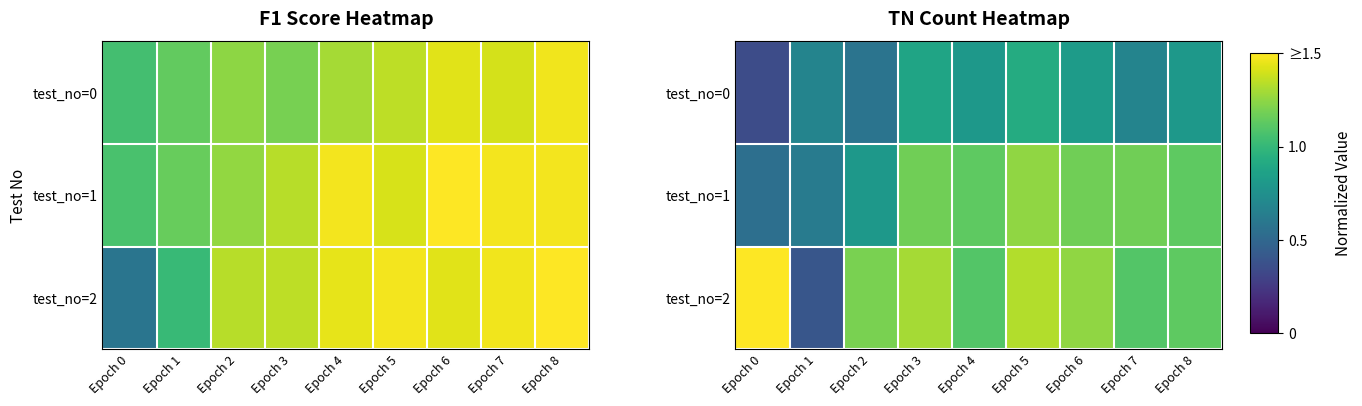

What is the average value of the test_no=1 series?

1.0